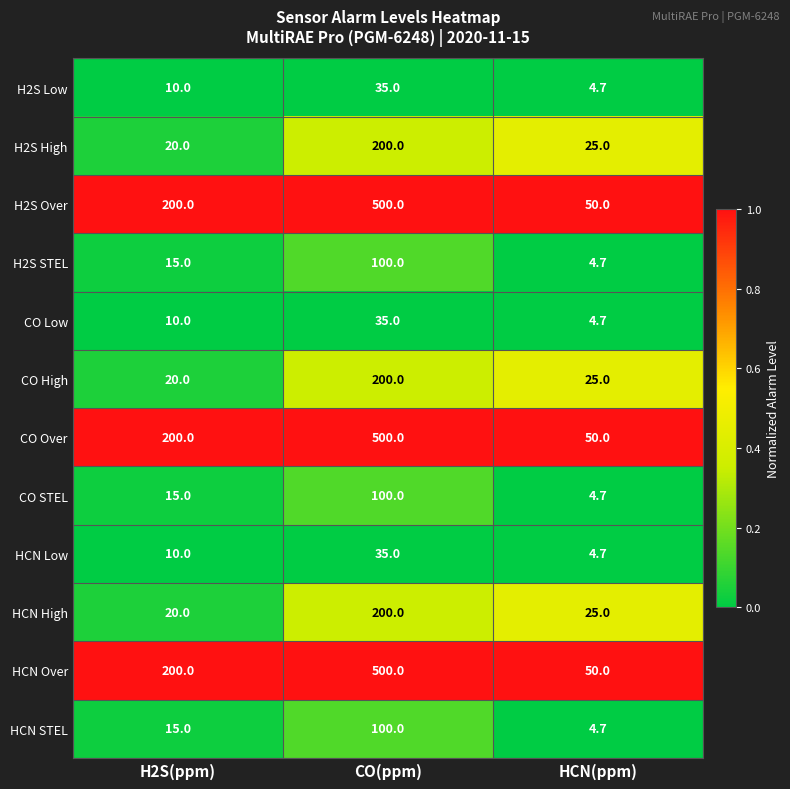

Rank the categories by H2S High value from highest to lowest.

CO(ppm), HCN(ppm), H2S(ppm)